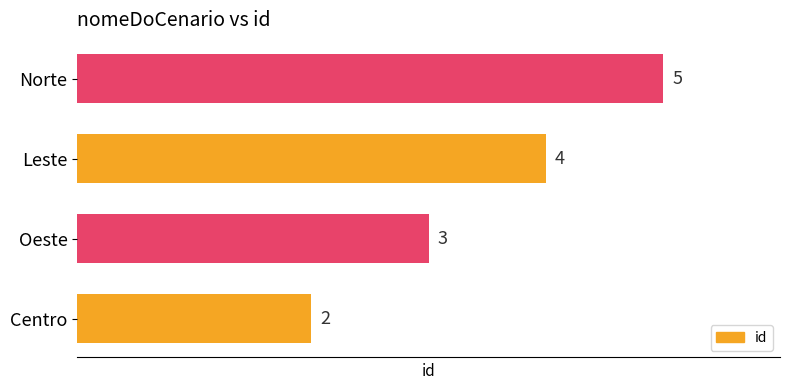

What is the approximate value at Oeste?

3